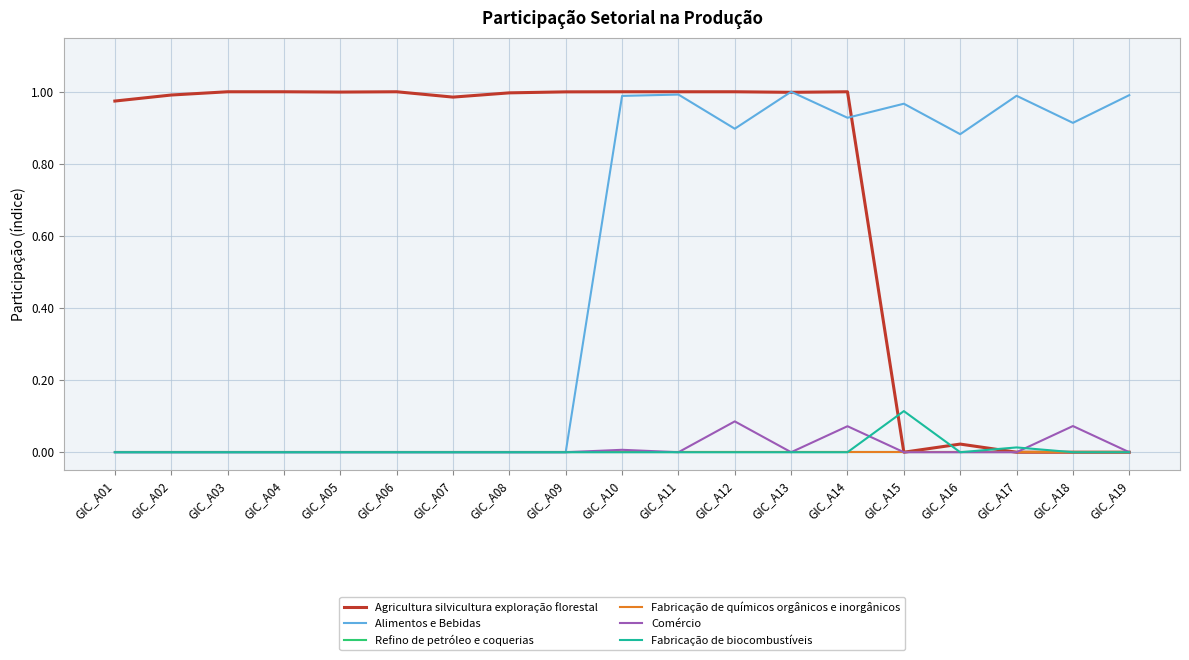

Does the chart have visible grid lines?

Yes